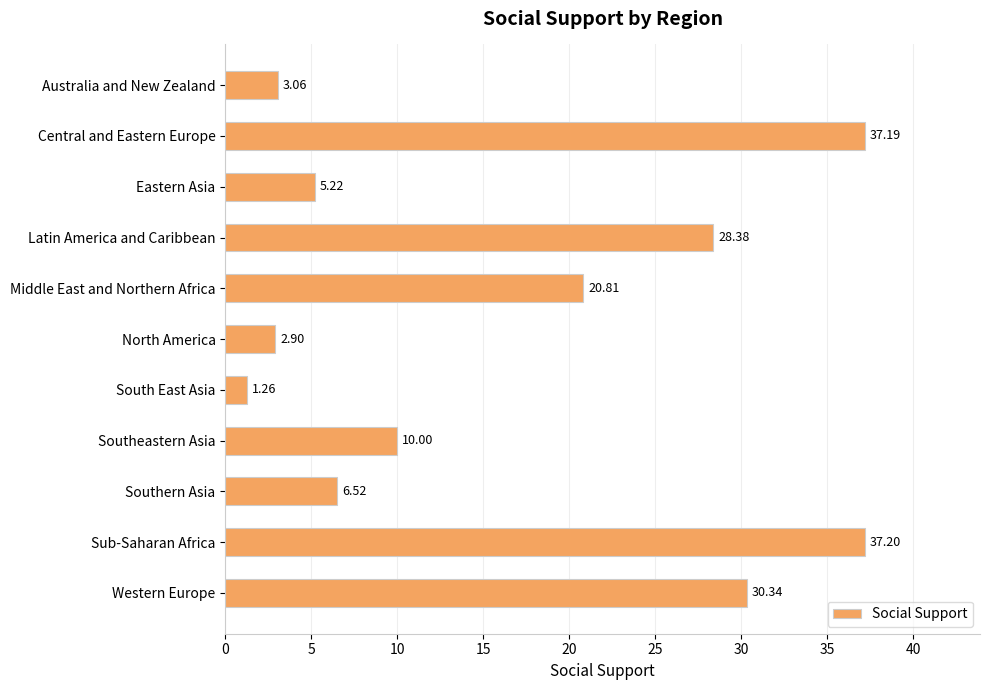

Rank the categories by value from highest to lowest.

Sub-Saharan Africa, Central and Eastern Europe, Western Europe, Latin America and Caribbean, Middle East and Northern Africa, Southeastern Asia, Southern Asia, Eastern Asia, Australia and New Zealand, North America, South East Asia